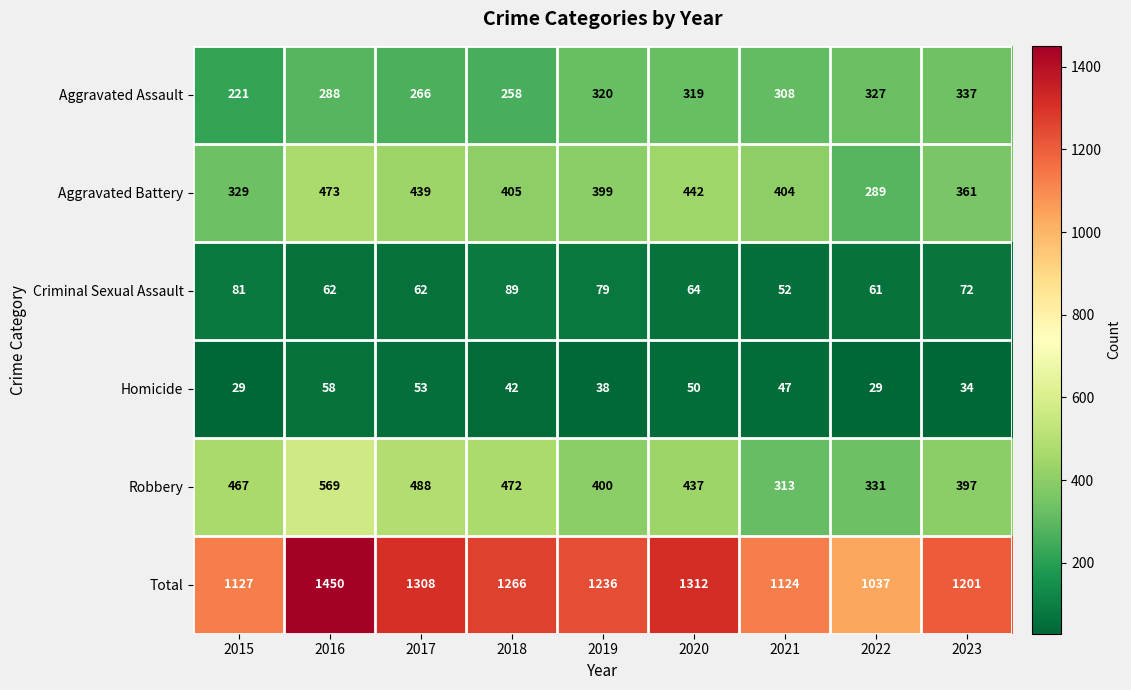

Rank the series by their maximum value, from highest to lowest.

Total, Robbery, Aggravated Battery, Aggravated Assault, Criminal Sexual Assault, Homicide